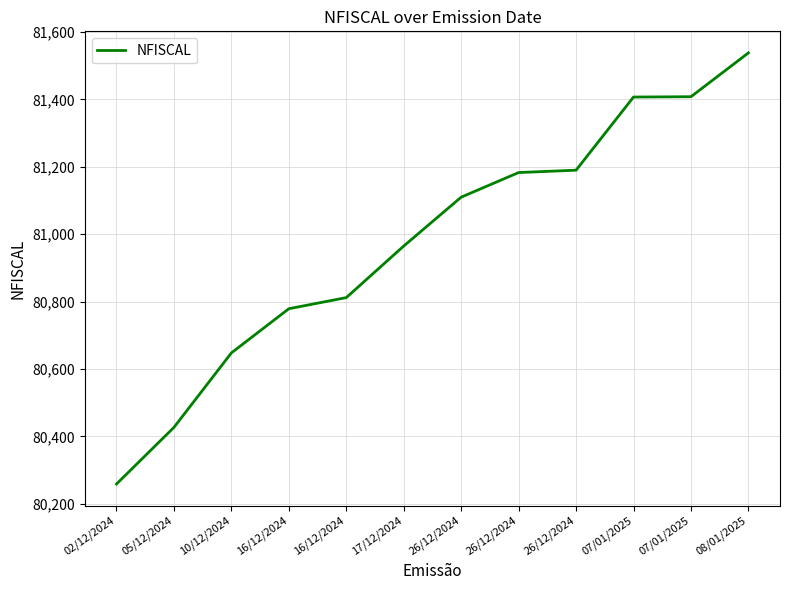

How many lines are shown in the chart?

1